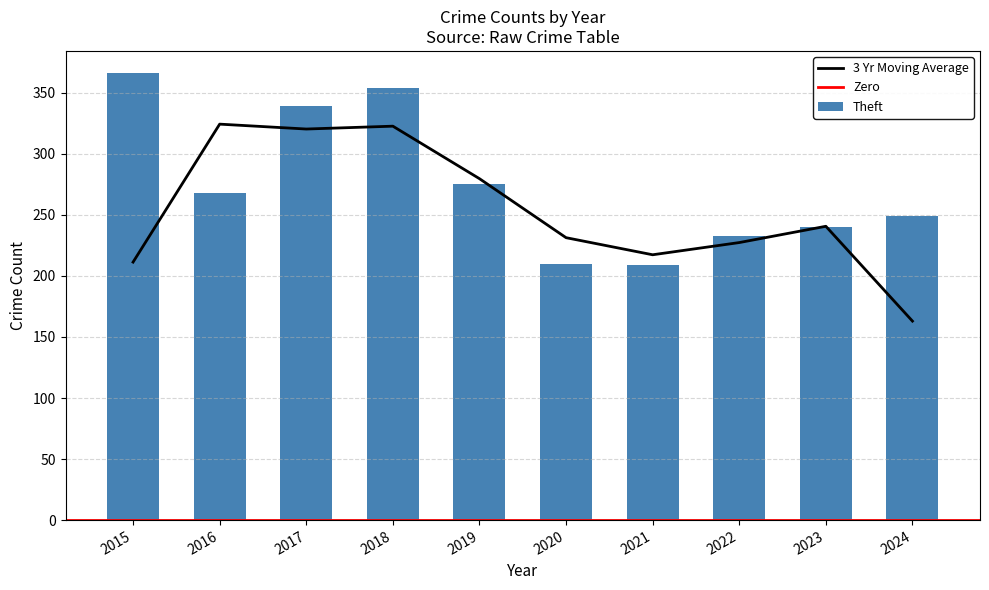

The value of 3 Yr Moving Average at 2021 is 102.5. True or false?

False